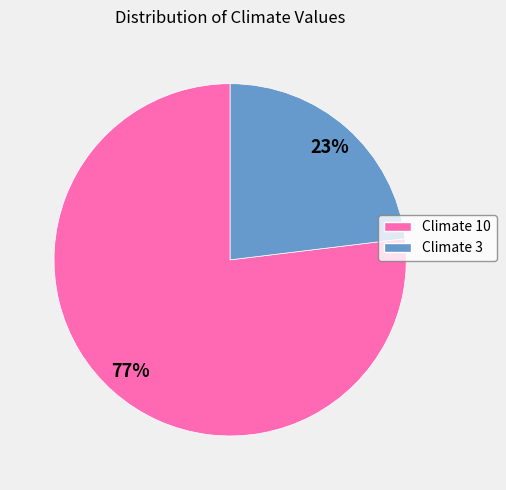

Does any single category account for the majority?

Yes